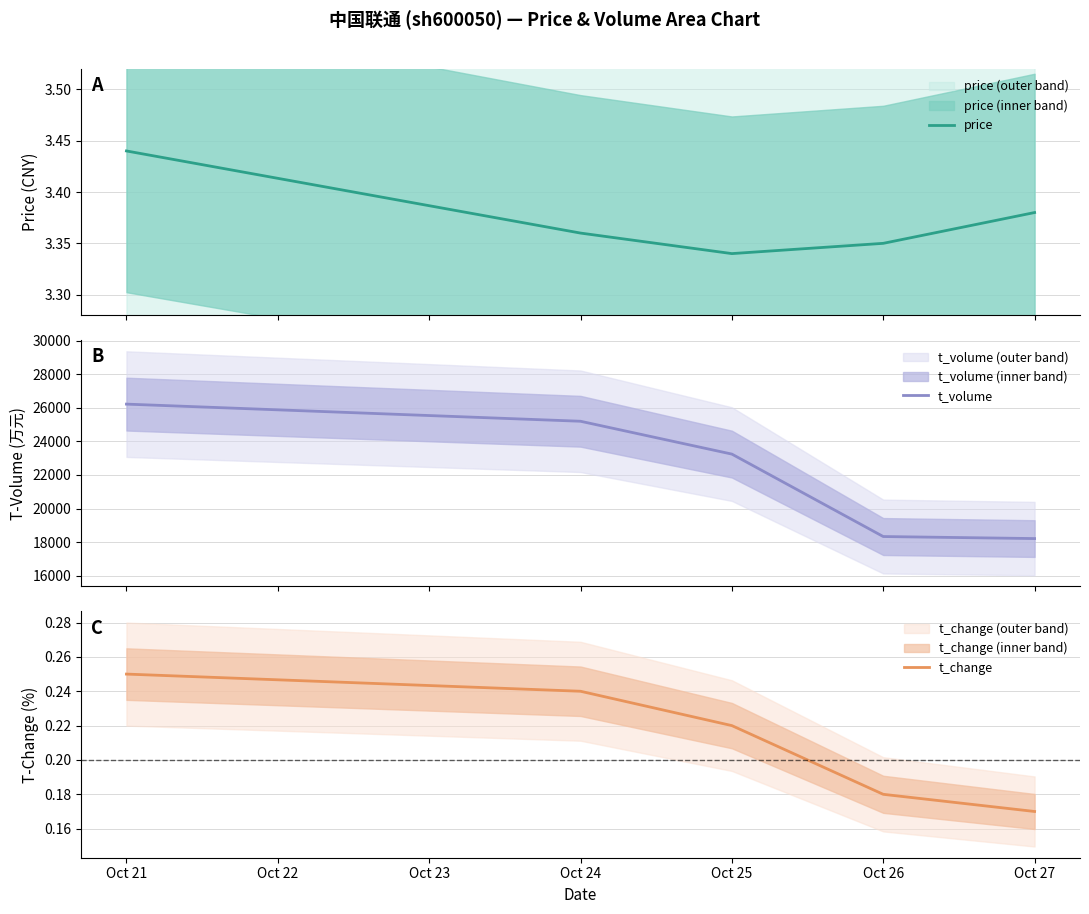

Where is t_change nearest to the value 0?

Oct 27